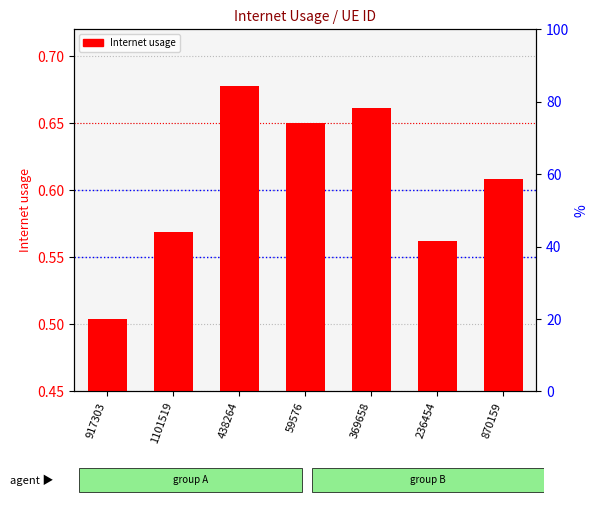

Does the chart contain any negative values?

No